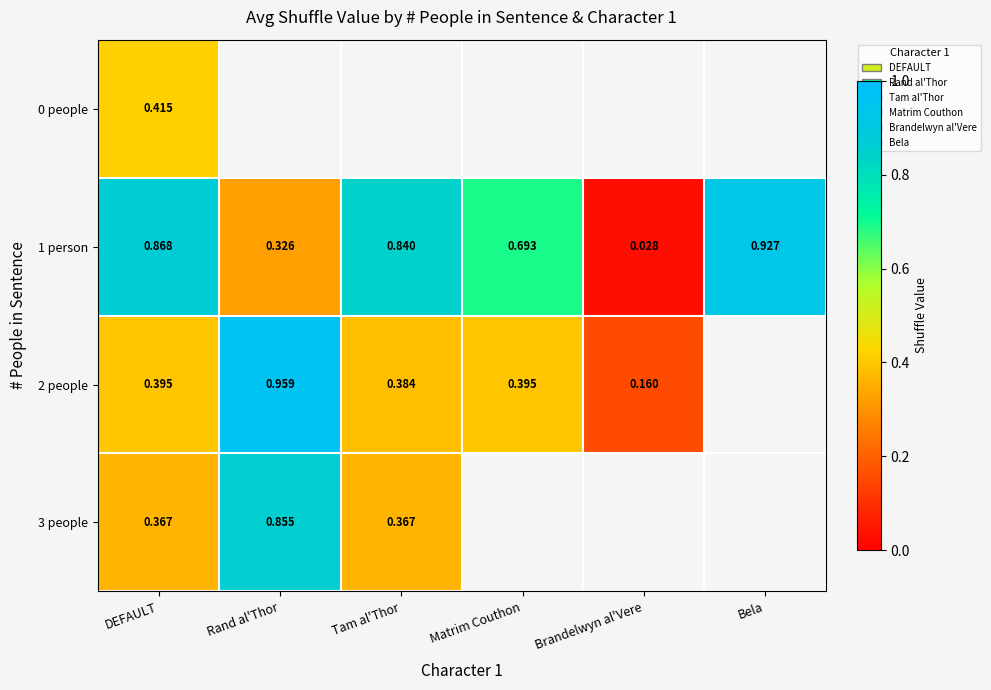

List the labels in order of 1 person value, smallest first.

Brandelwyn al'Vere, Rand al'Thor, Matrim Couthon, Tam al'Thor, DEFAULT, Bela